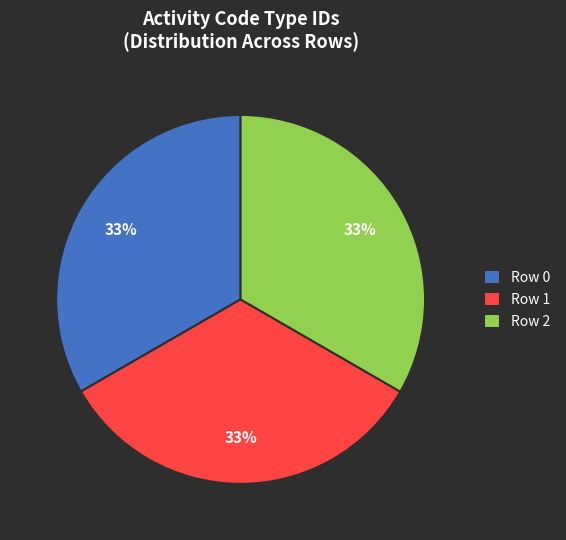

To the nearest percent, what percentage of the pie is Row 0?

33%